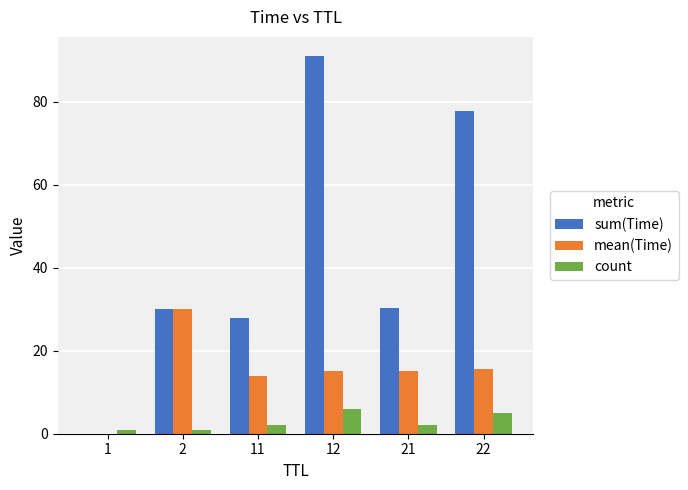

The sum(Time) series shows 10.0 at 2. True or false?

False